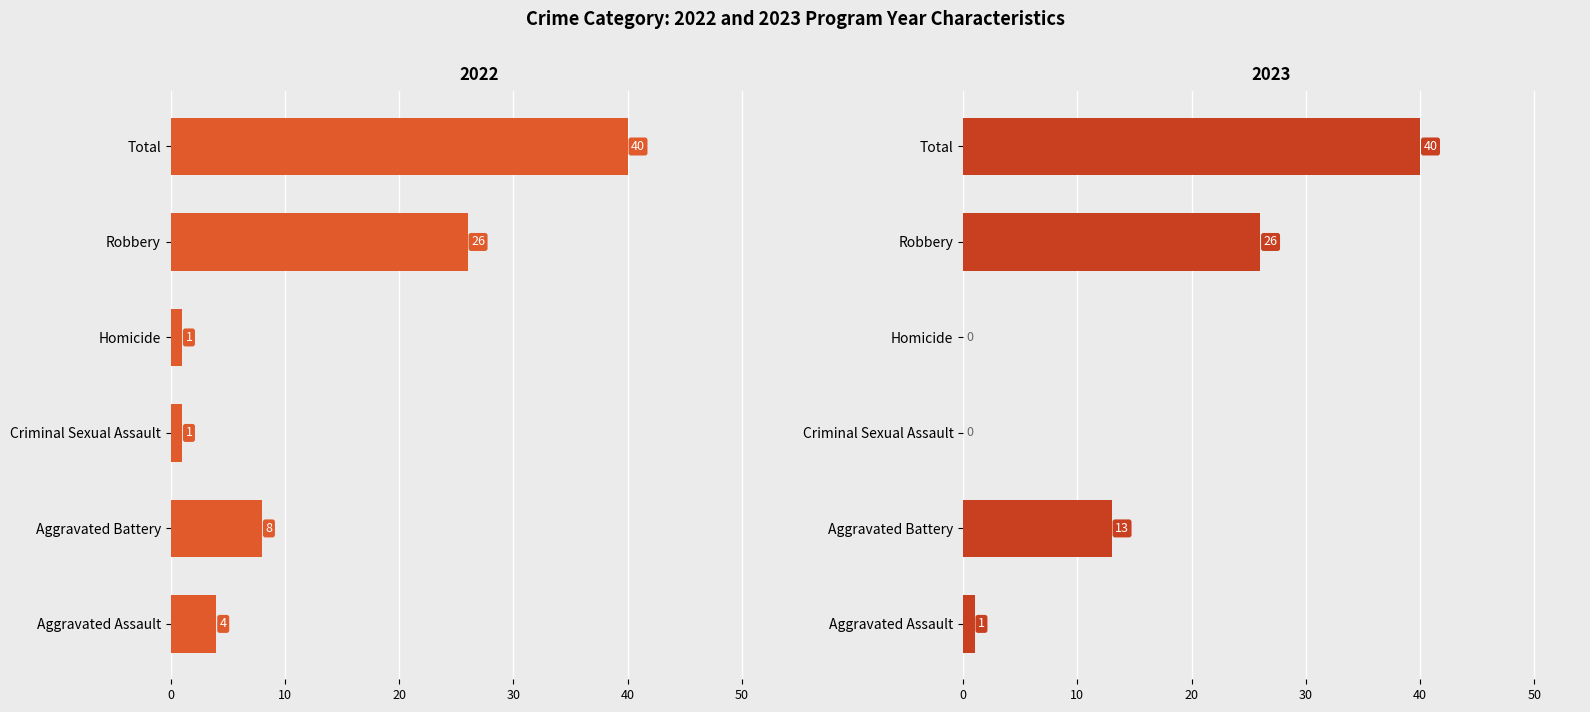

What is the label of the 6th bar from the right?

Aggravated Assault